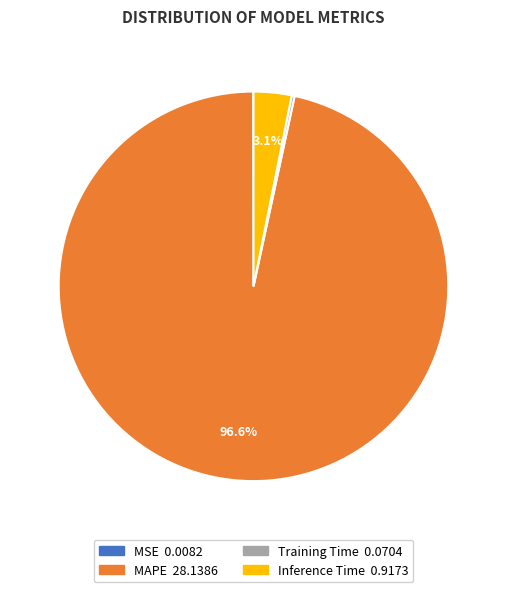

What portion of the pie excludes Inference Time?

96.9%